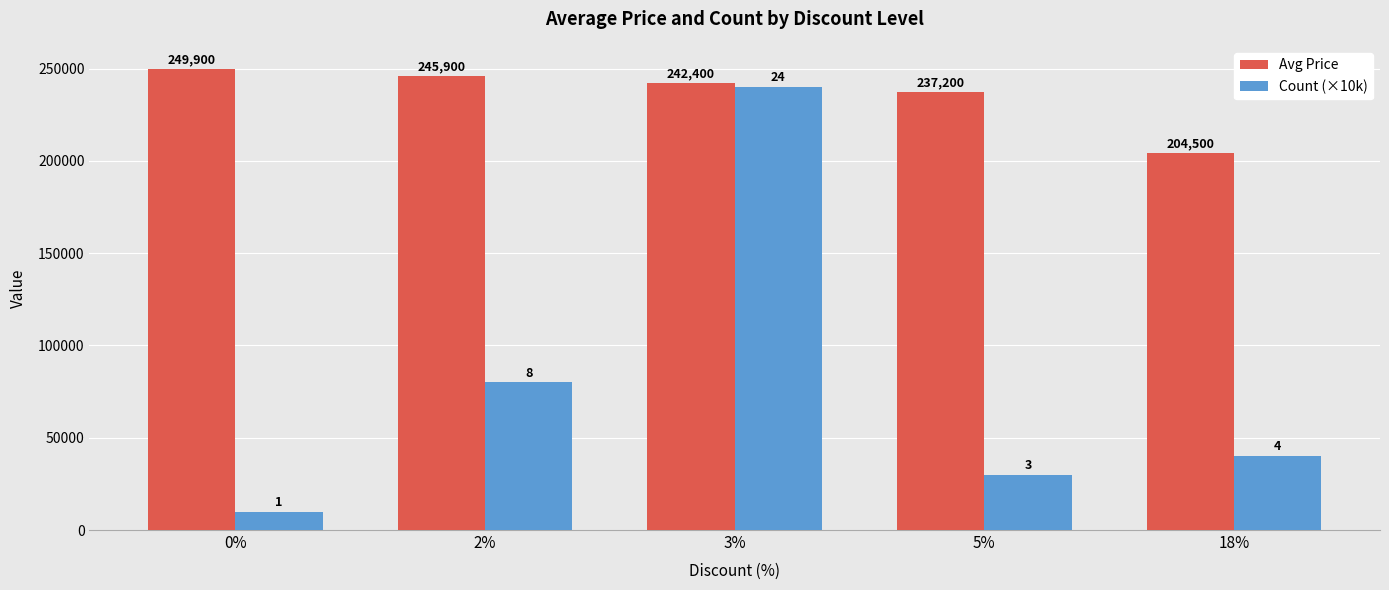

What is the sum of the Avg Price values at 5% and 3%?

479600